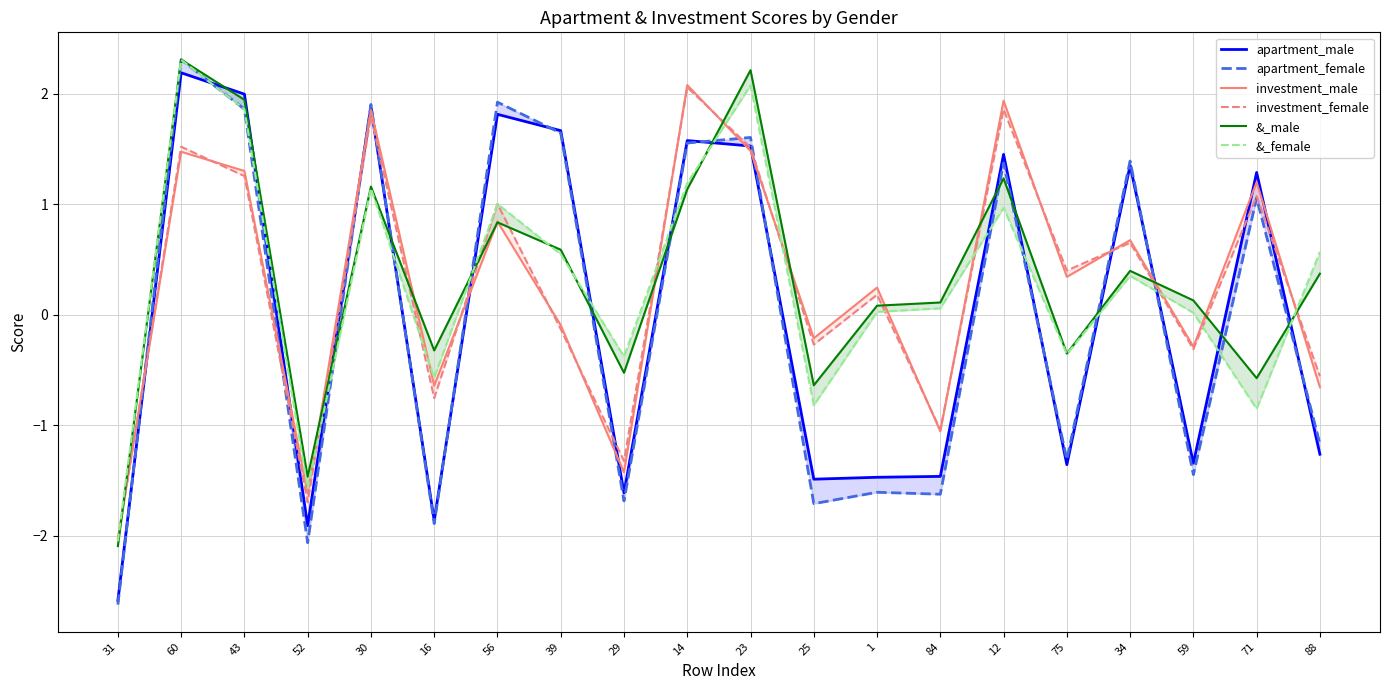

What are all the series names shown in the legend?

apartment_male, apartment_female, investment_male, investment_female, &_male, &_female